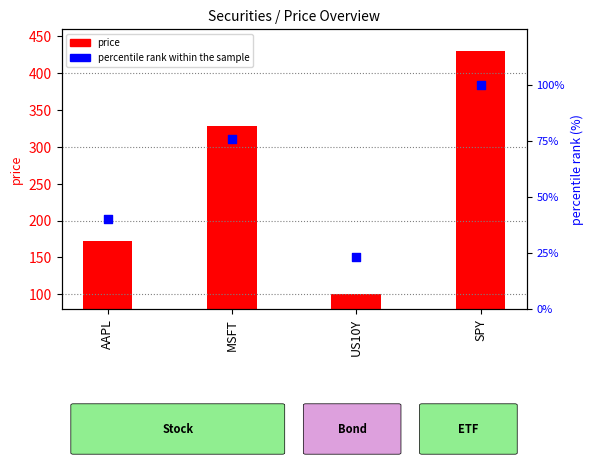

At how many categories does at least one series exceed 349?

1